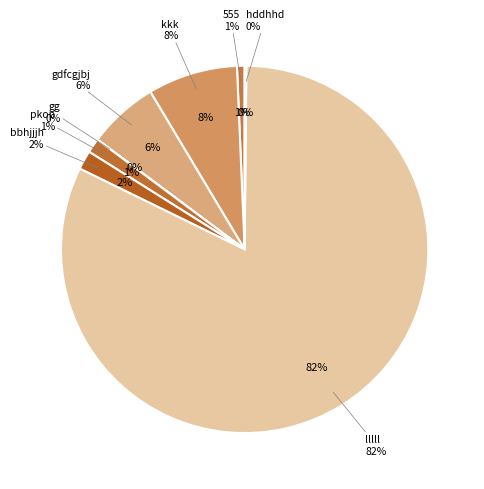

Rank the categories by value from lowest to highest.

gg, hddhhd, 555, pkop, bbhjjjh, gdfcgjbj, kkk, lllll